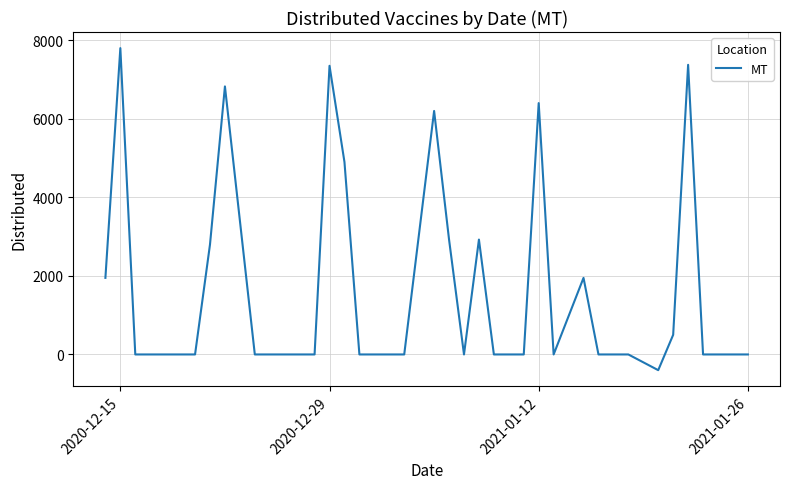

What is the minimum value shown in the chart?

-400